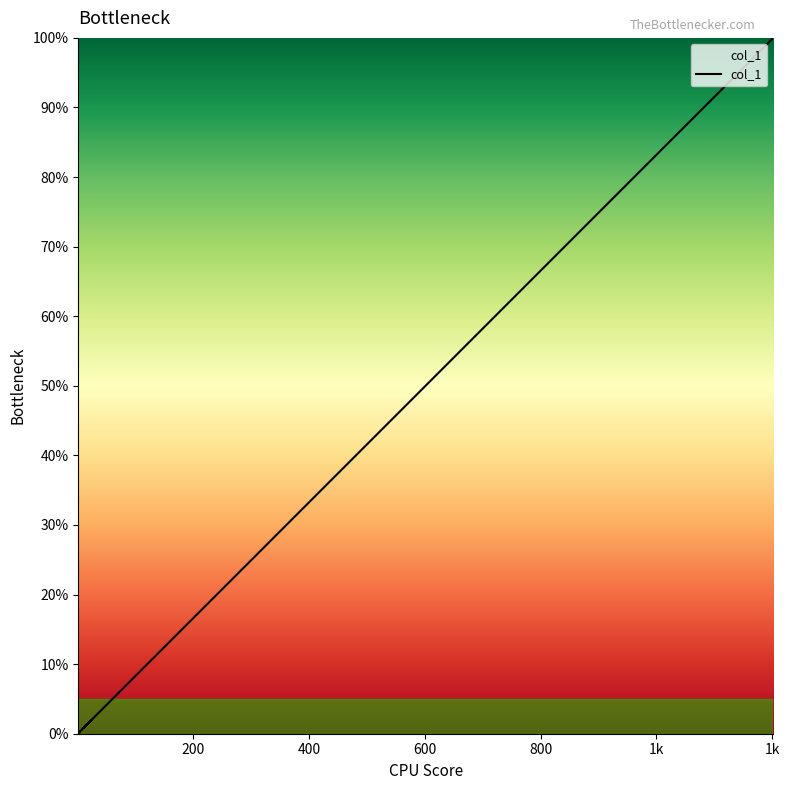

What is the maximum value shown in the chart?

1.0